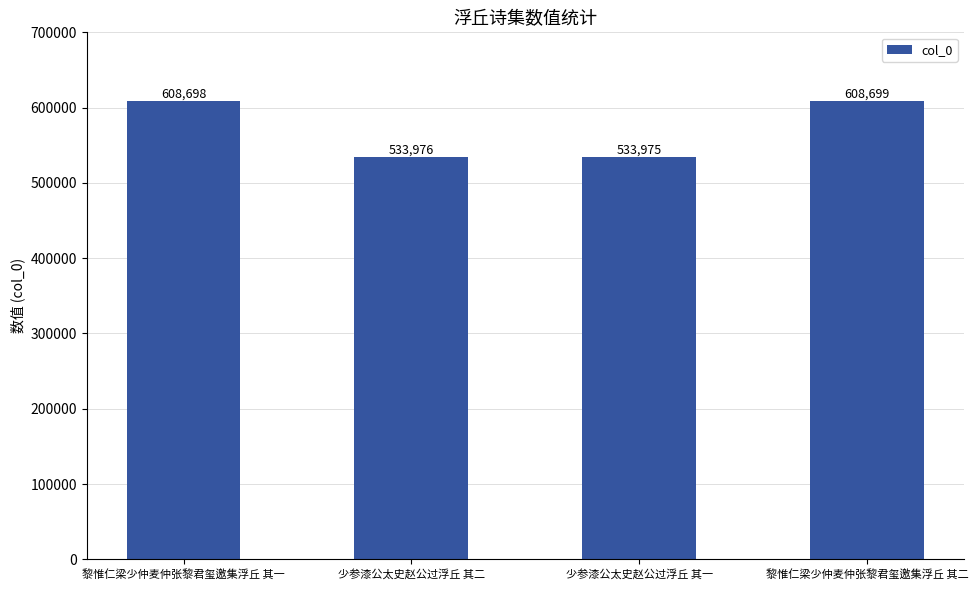

Which label corresponds to the largest value in the chart?

黎惟仁梁少仲麦仲张黎君玺邀集浮丘 其二